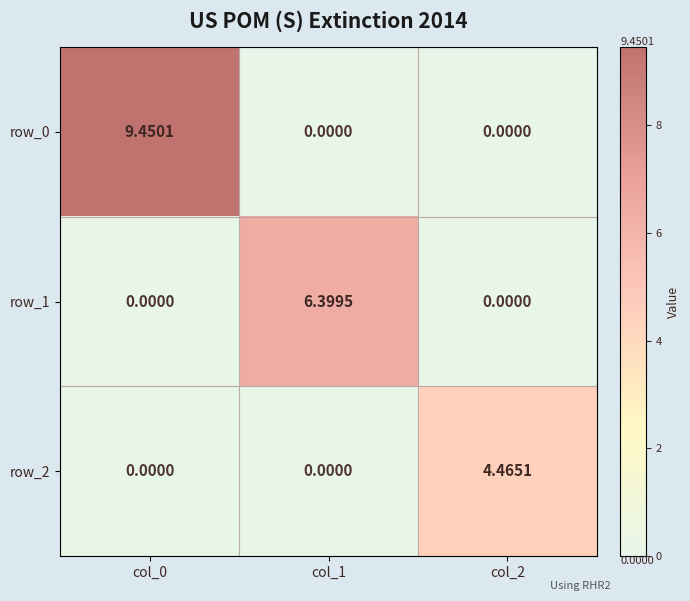

Is the value of row_0 at col_1 greater than the value of row_1 at col_1?

No